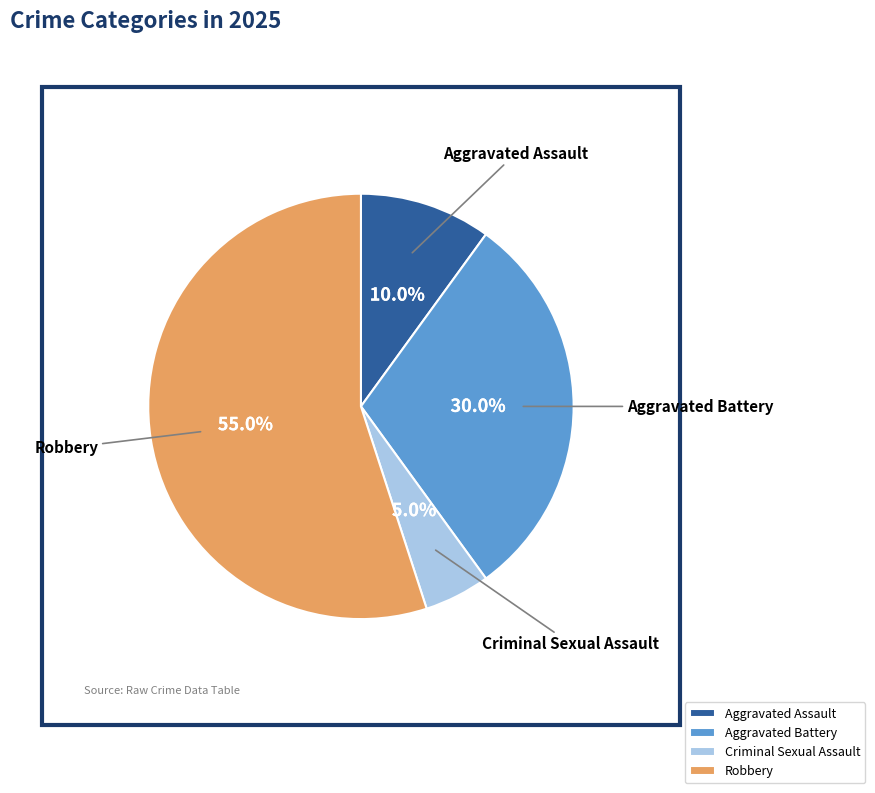

Which category accounts for the majority?

Robbery